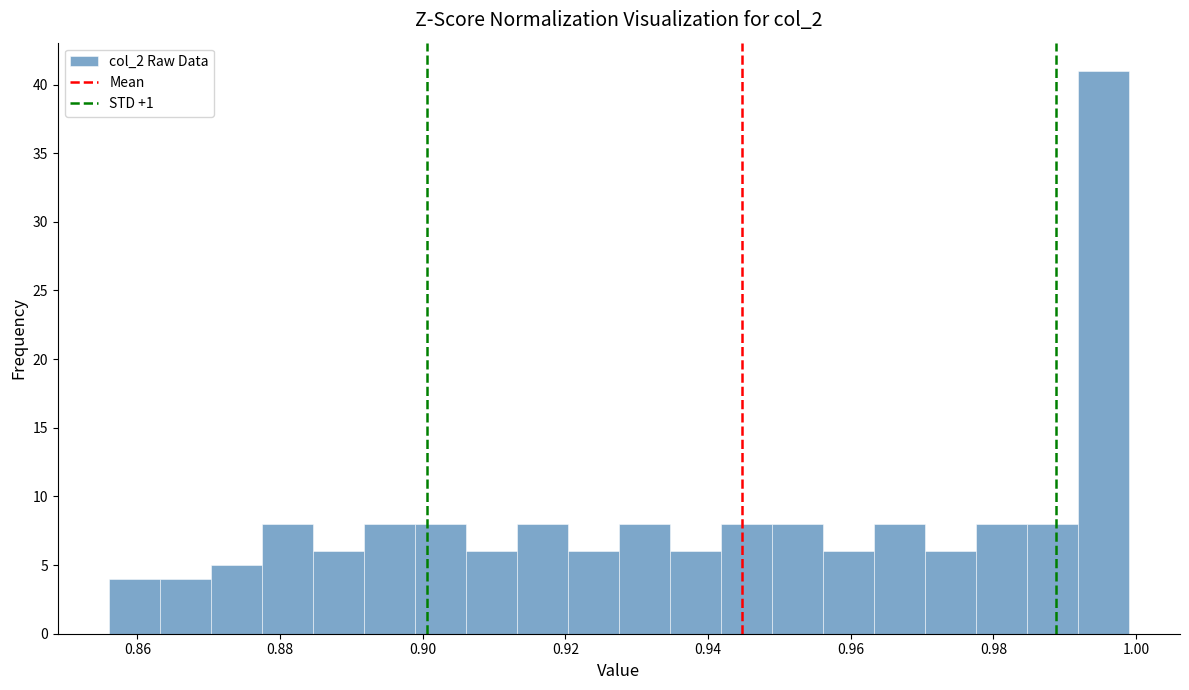

Read against the x-axis, roughly where is the centre of the tallest bar?

0.996